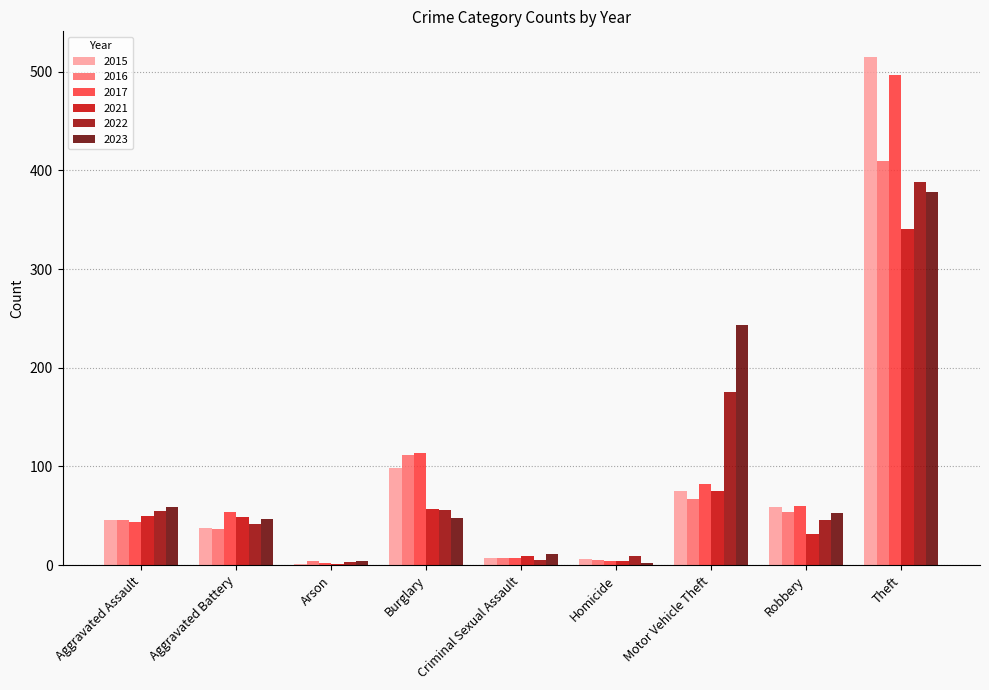

What is the highest value of the 2015 series?

515